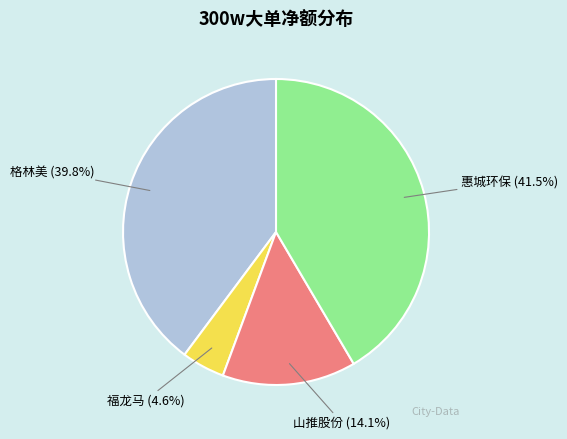

Combined, what portion of the pie is 惠城环保 and 福龙马?

46.1%